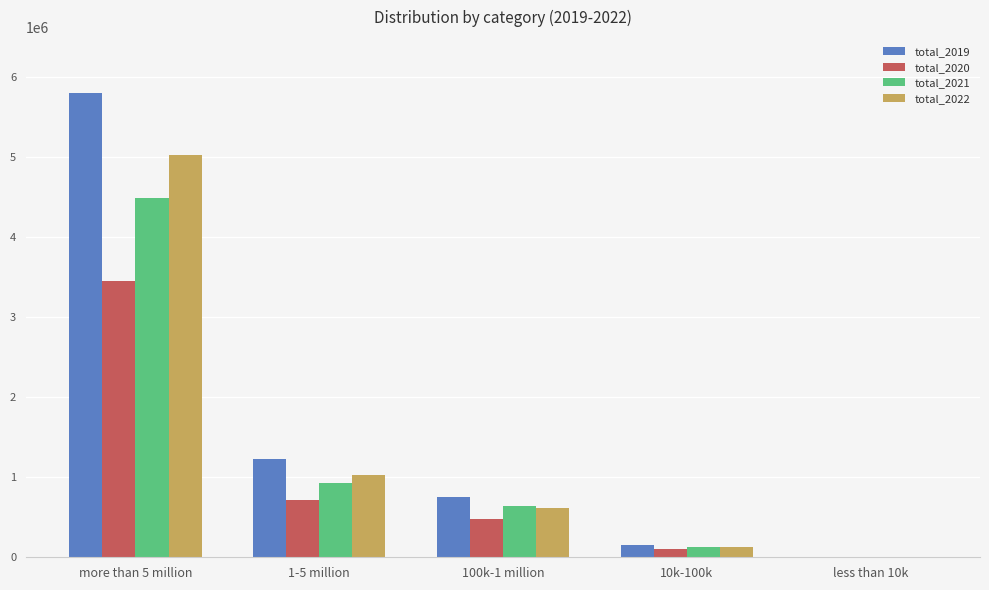

What is the maximum value shown in the chart?

5807524